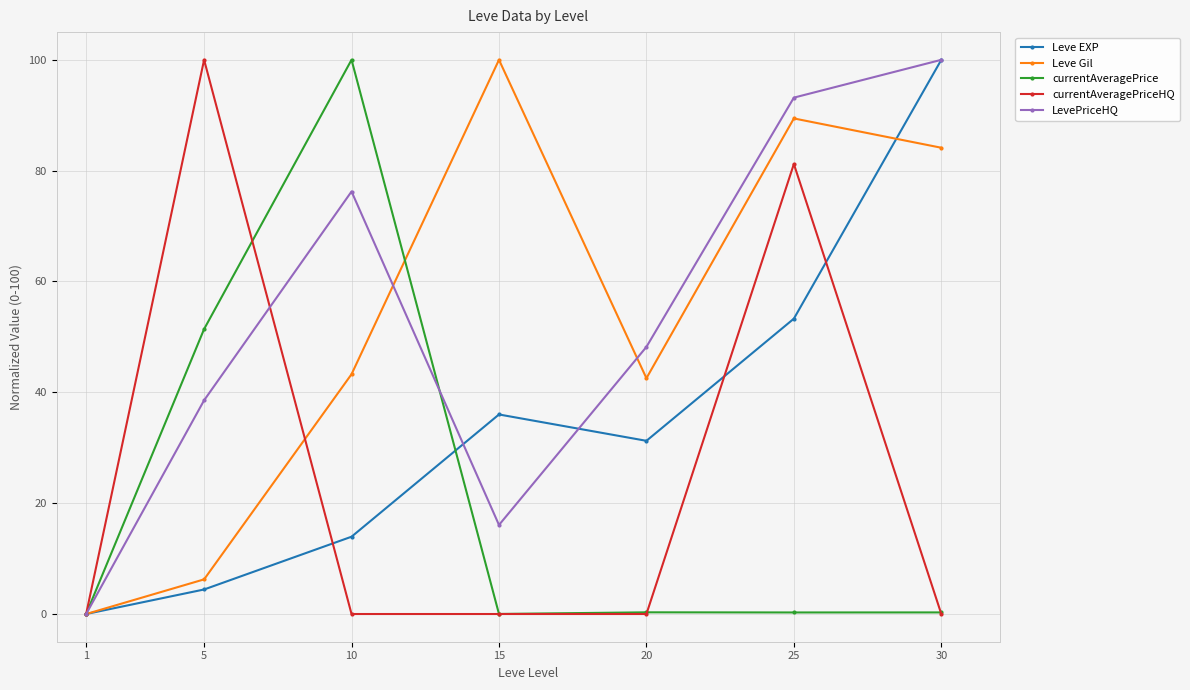

Where does the LevePriceHQ series first go above 48?

10